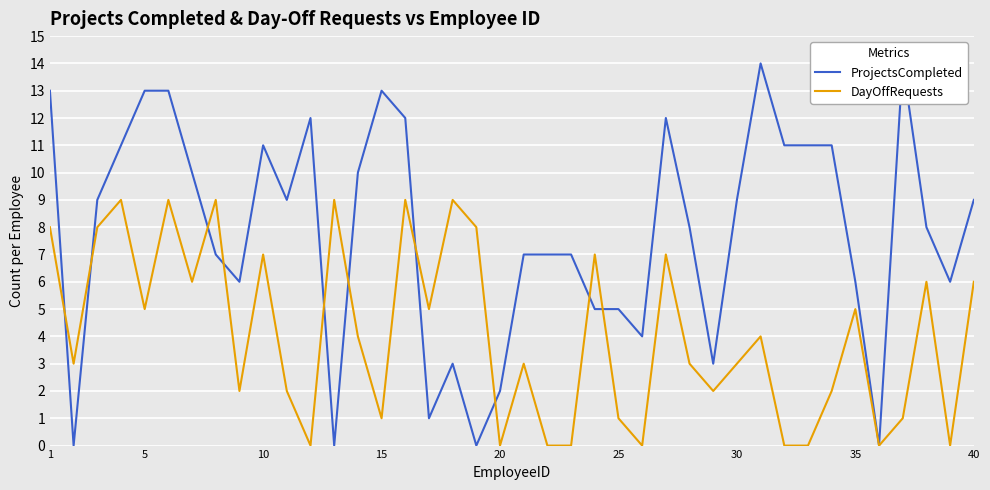

Rank the series by their maximum value, from lowest to highest.

DayOffRequests, ProjectsCompleted